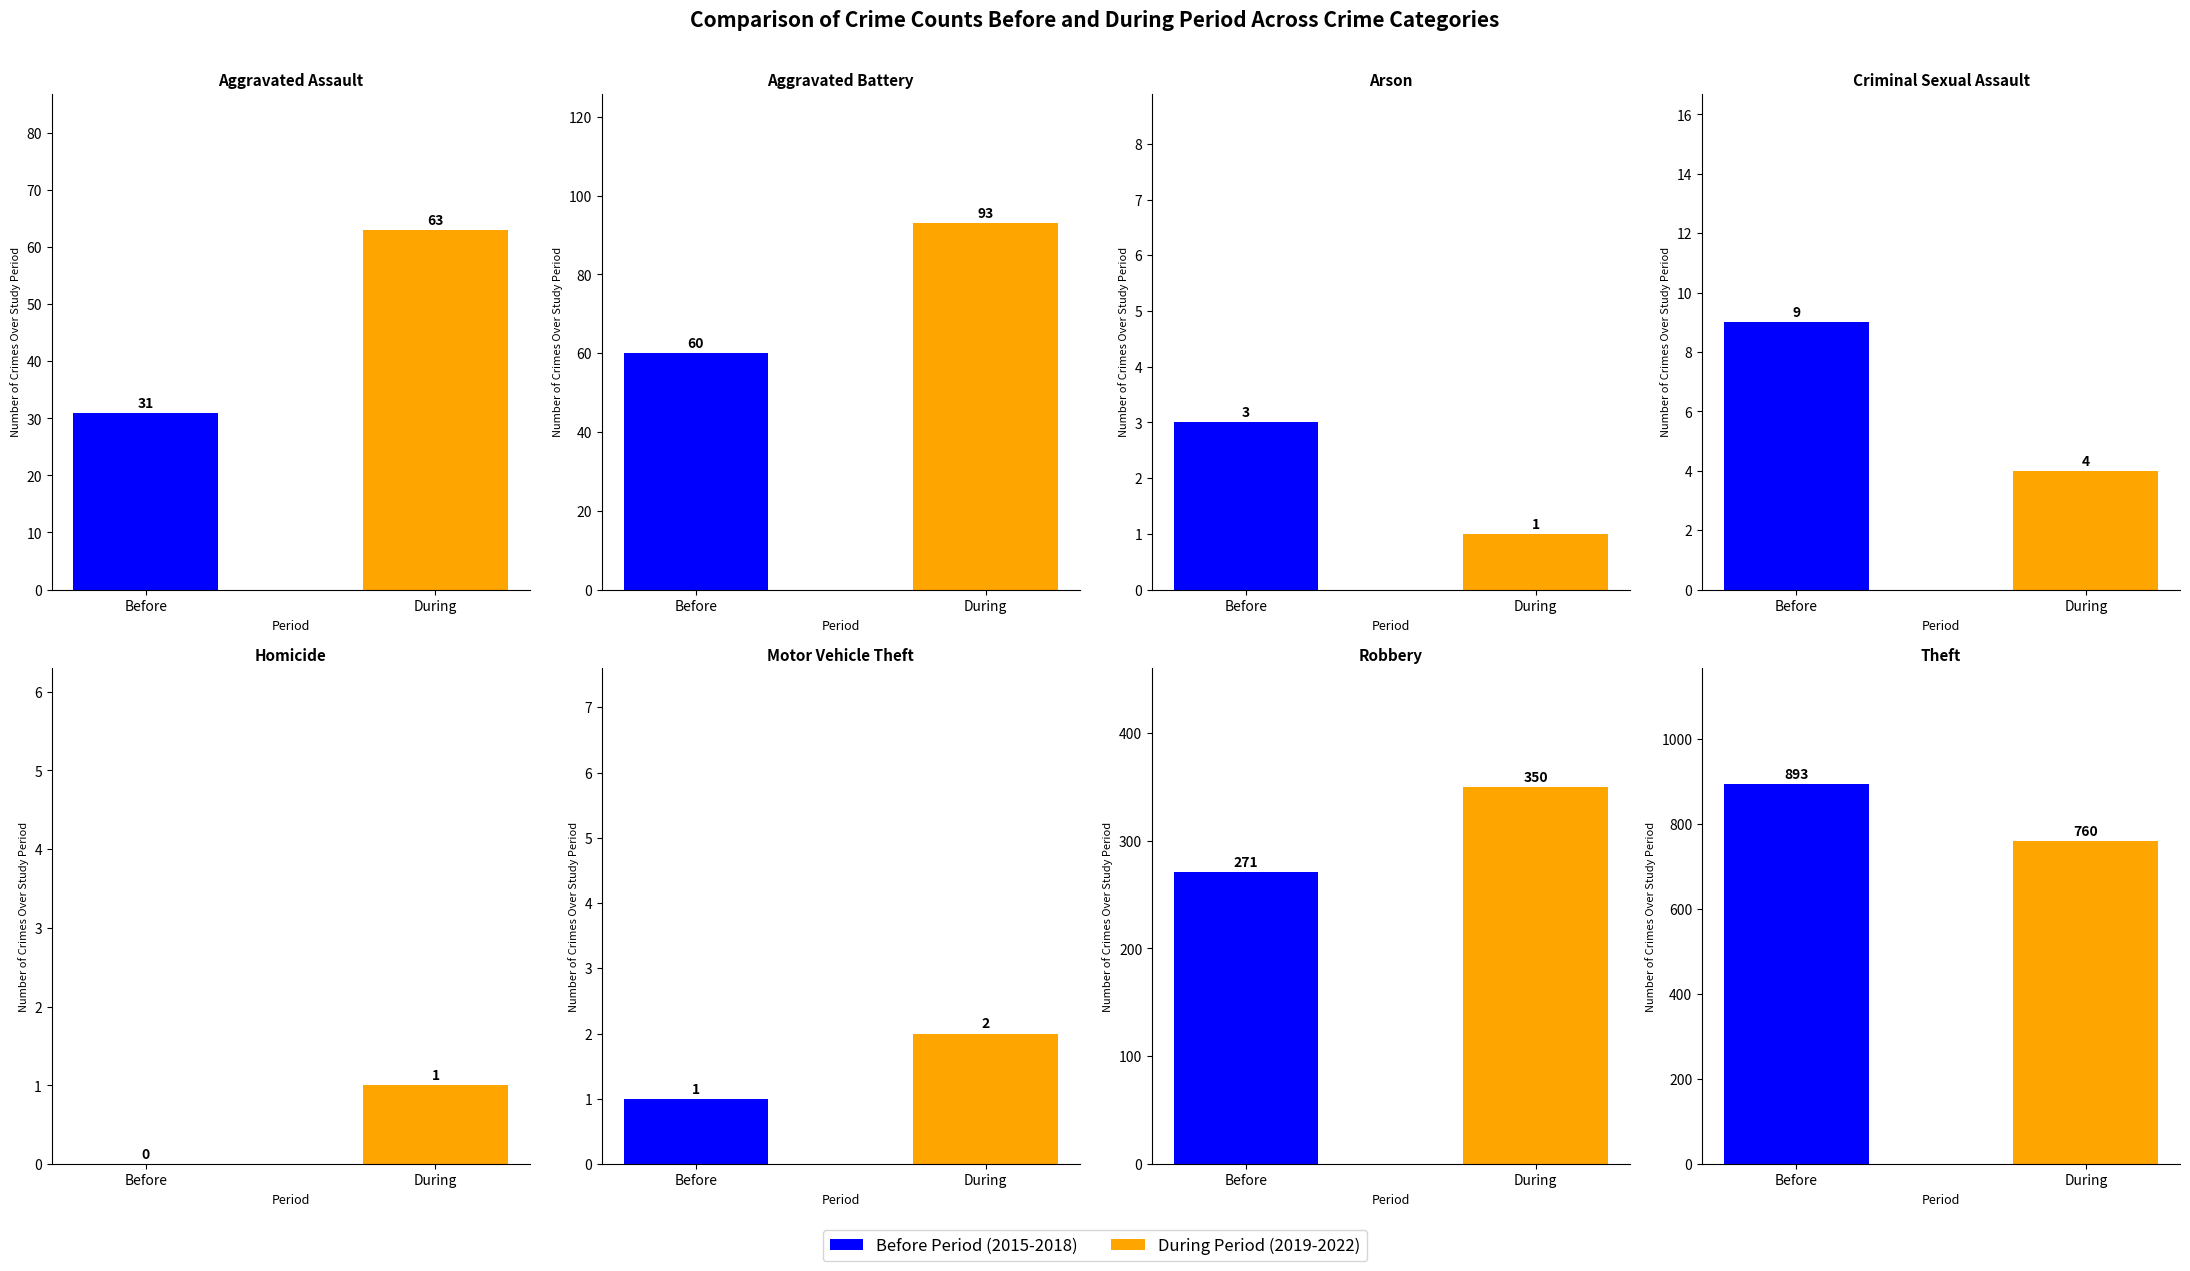

At which category does the chart reach its minimum across all series?

Homicide